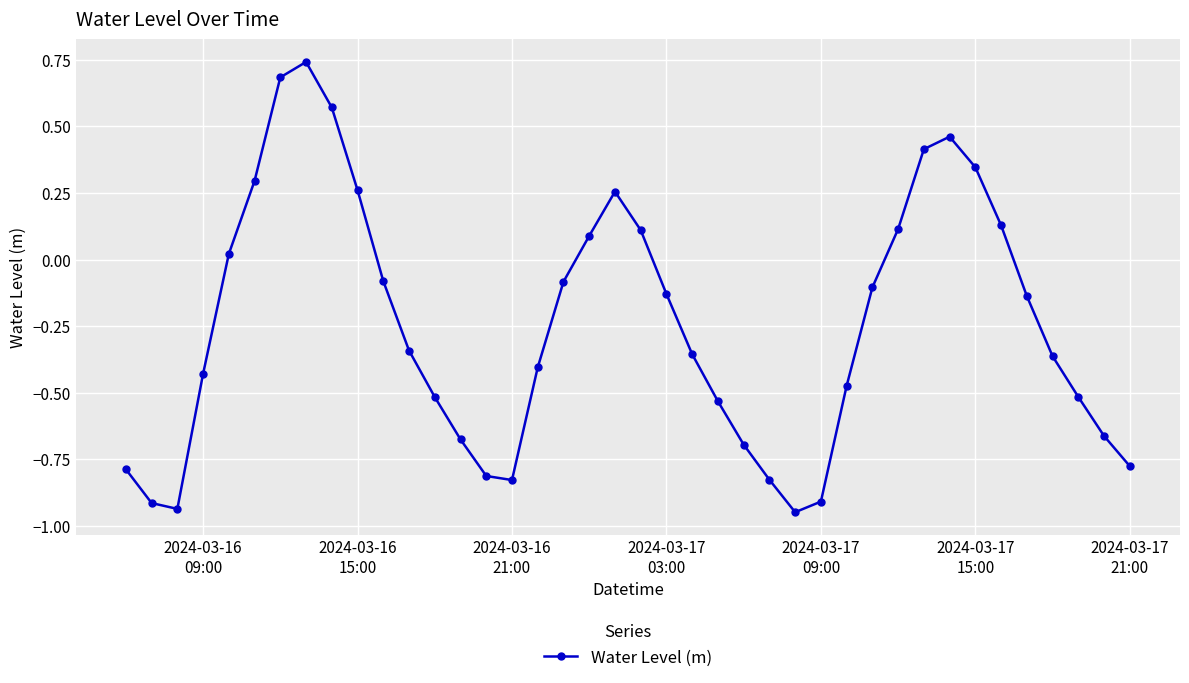

Does the chart display data point markers on the line(s)?

Yes